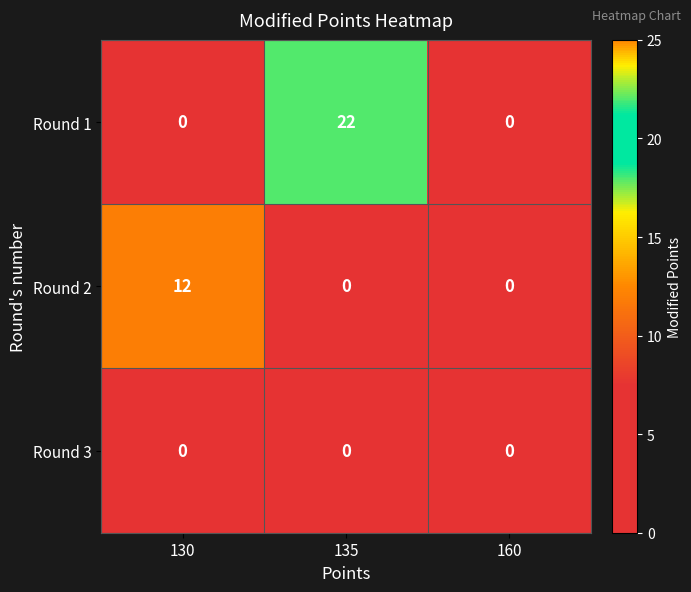

Which series has the largest total across all categories?

Round 1